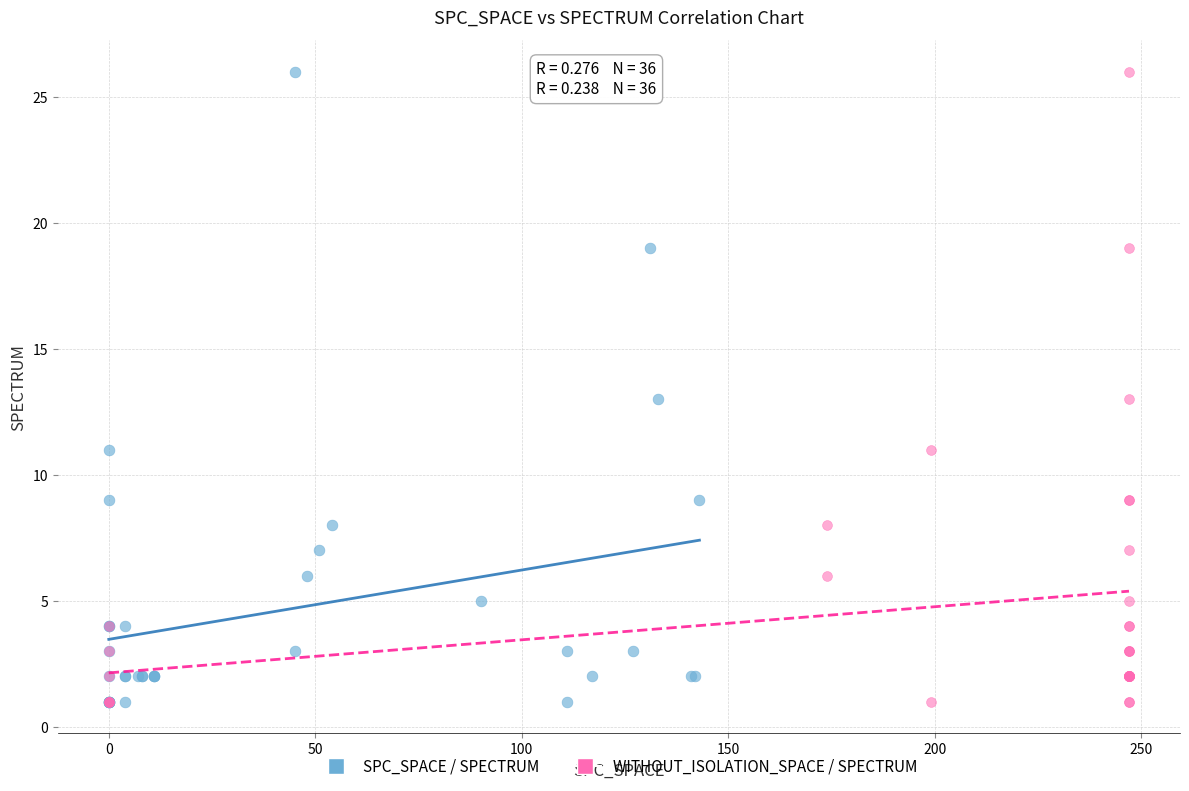

What are all the series names shown in the legend?

SPC_SPACE / SPECTRUM, WITHOUT_ISOLATION_SPACE / SPECTRUM